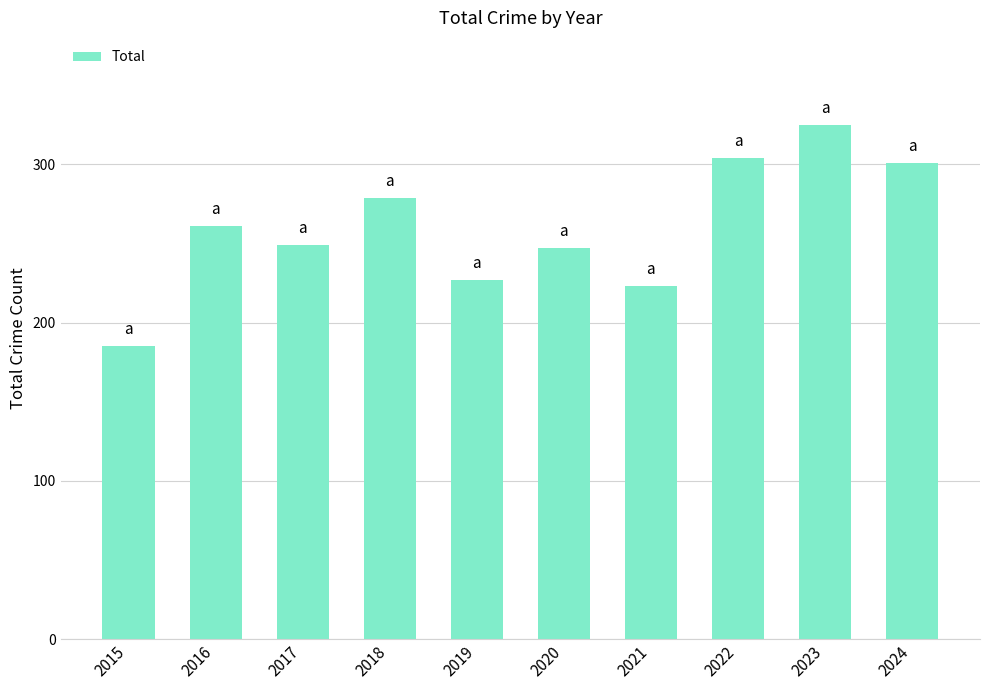

Reading left to right, list all the values displayed in this chart.

2015=185	2016=261	2017=249	2018=279	2019=227	2020=247	2021=223	2022=304	2023=325	2024=301